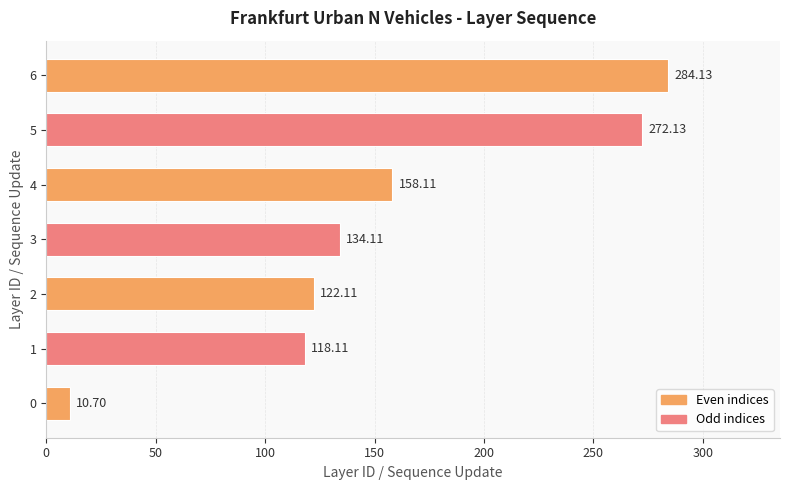

What is the sum of the values at 1 and 4?

276.2